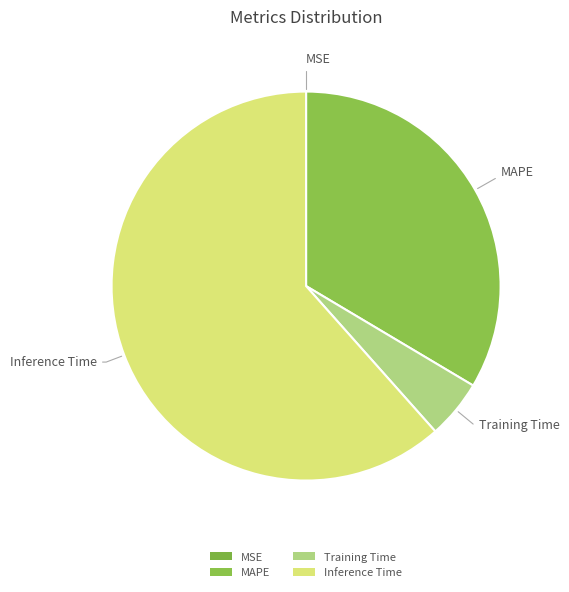

Is there a majority slice in this chart?

Yes